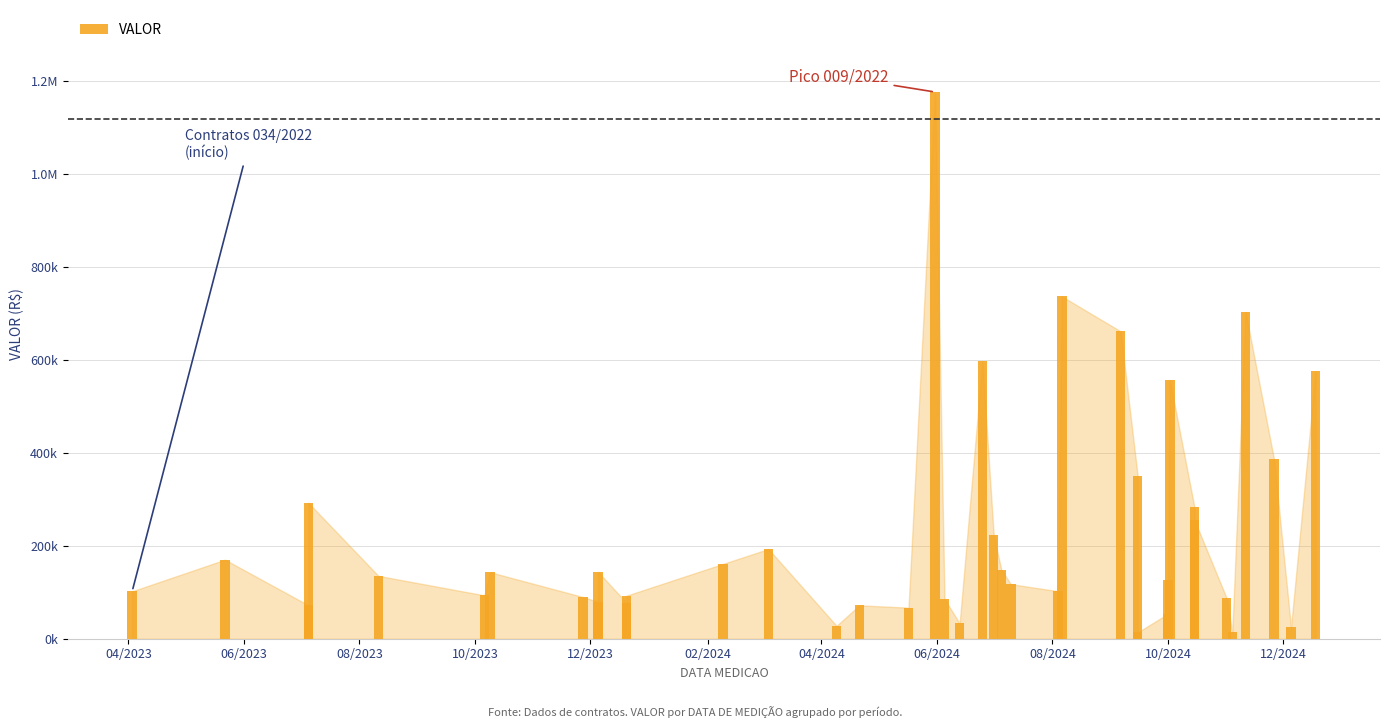

Reading left to right, list all the values displayed in this chart.

101974.6	169979.5	72037.5	292372.2	135171.9	93264.2	143023.9	89785.6	79318.4	143861.3	77428.0	92502.7	160874.4	192910.6	27744.5	71800.7	66838.7	1175347.0	85665.2	32886.9	596398.1	221982.1	148631.1	117383.1	102223.2	735945.5	660910.4	350615.0	13510.0	53674.3	127264.4	556154.9	282653.1	255170.2	87298.8	13535.0	702486.5	386493.0	24631.3	575016.4